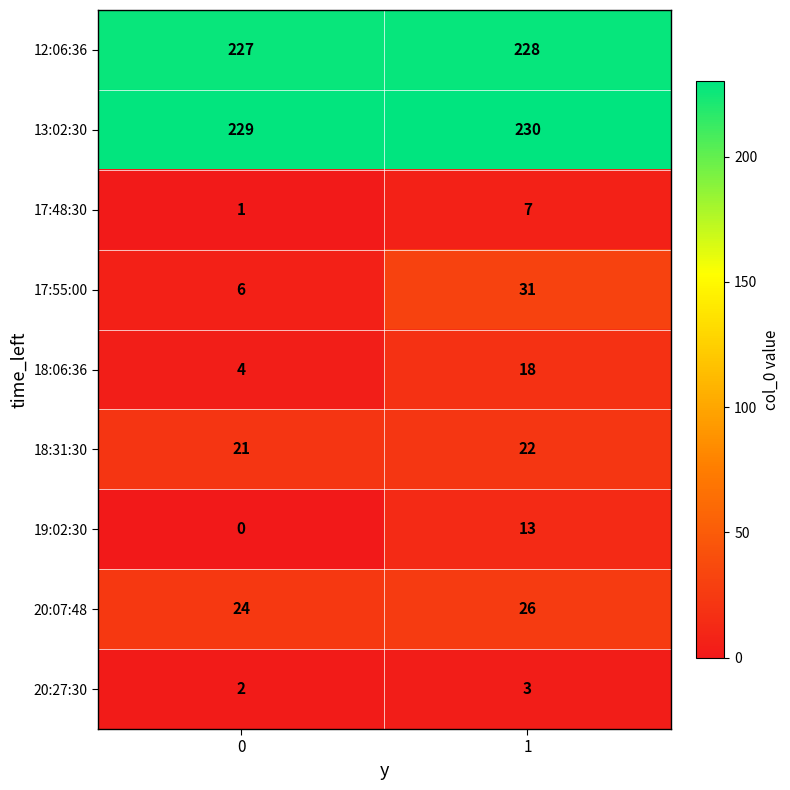

The 18:31:30 series shows 7 at 1. True or false?

False